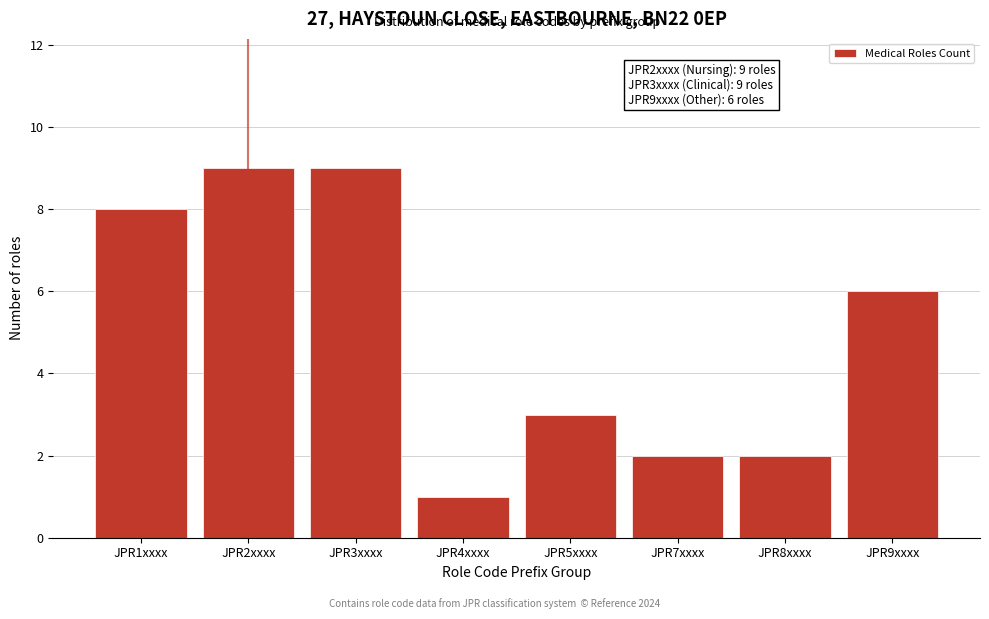

Reading left to right, what are all the values shown in this chart?

JPR1xxxx=8	JPR2xxxx=9	JPR3xxxx=9	JPR4xxxx=1	JPR5xxxx=3	JPR7xxxx=2	JPR8xxxx=2	JPR9xxxx=6